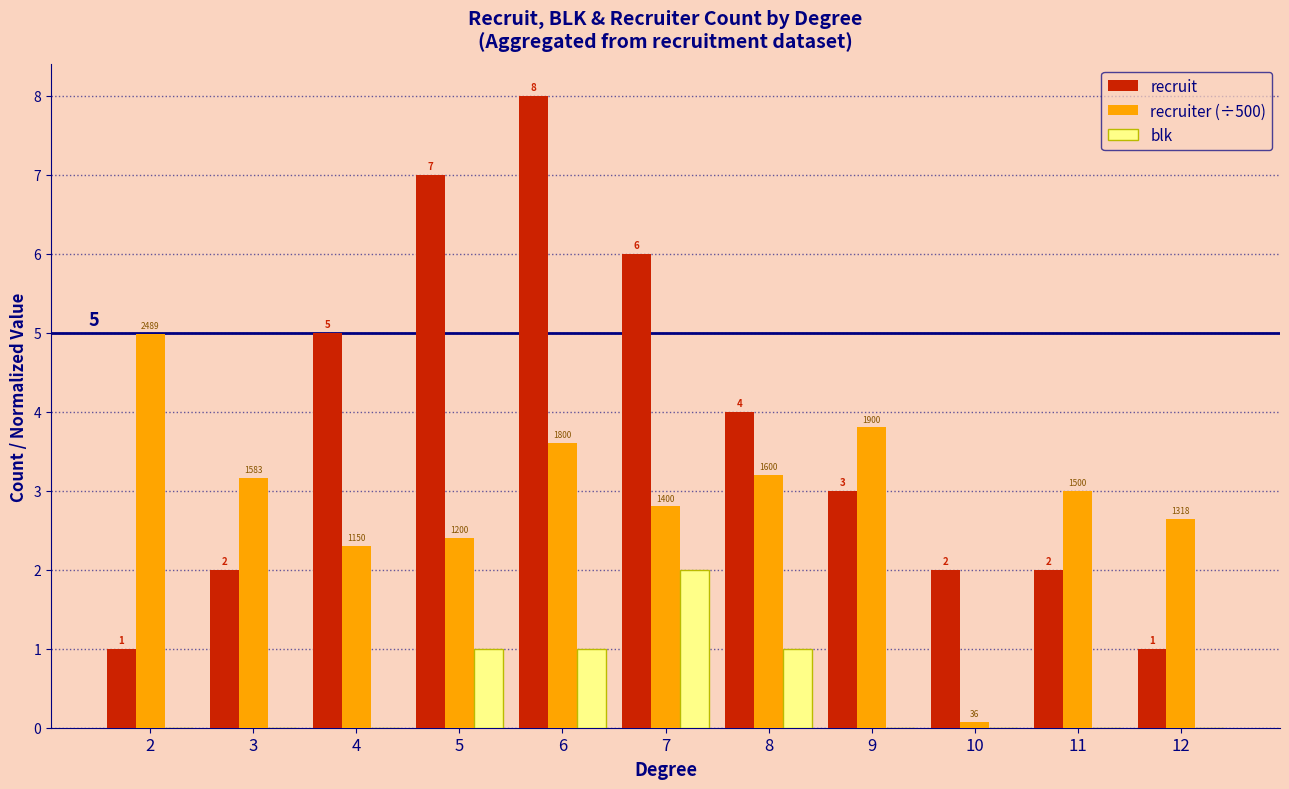

True or false: recruiter (÷500) has a value of 1.8 at 2.

False